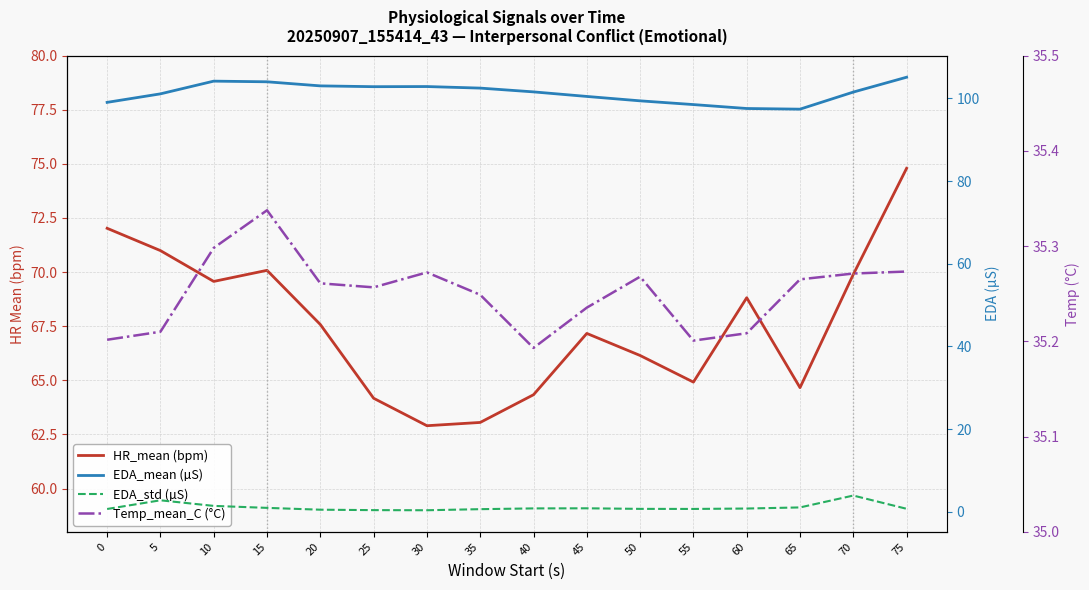

Rank the series at 70 from highest to lowest value.

EDA_mean (µS), HR_mean (bpm), Temp_mean_C (°C), EDA_std (µS)